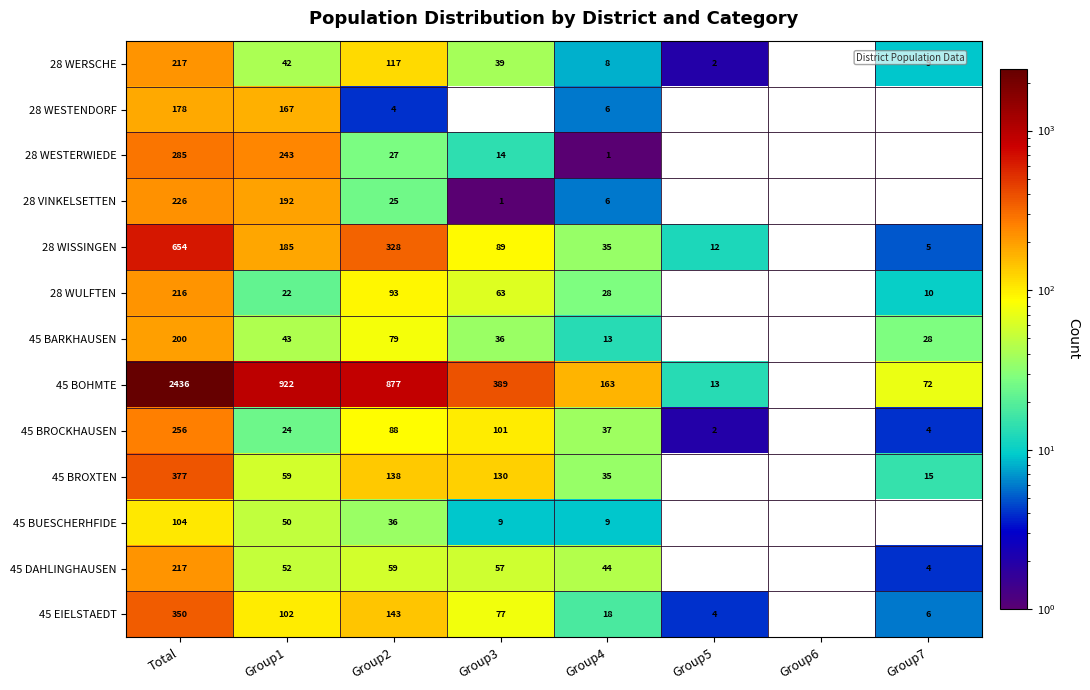

Between Group2 and Group4, which series saw the biggest shift?

45 BOHMTE